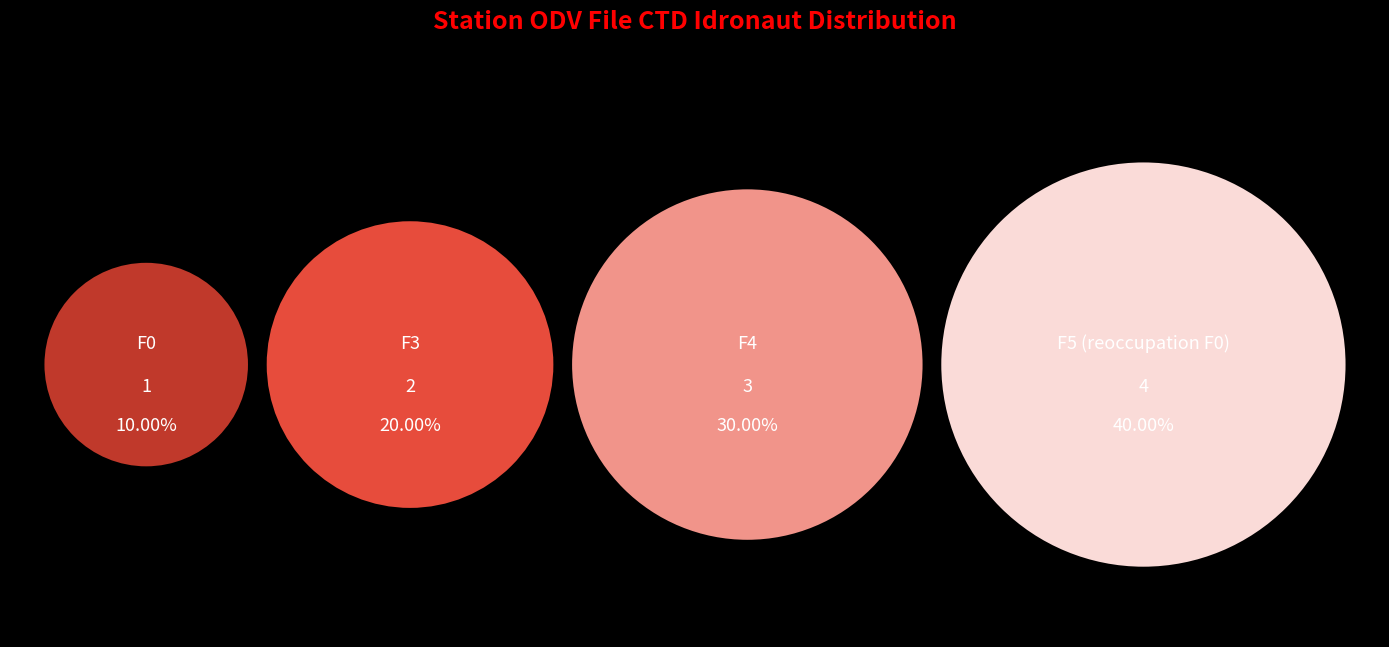

True or false: F3 accounts for 20% of the total.

True